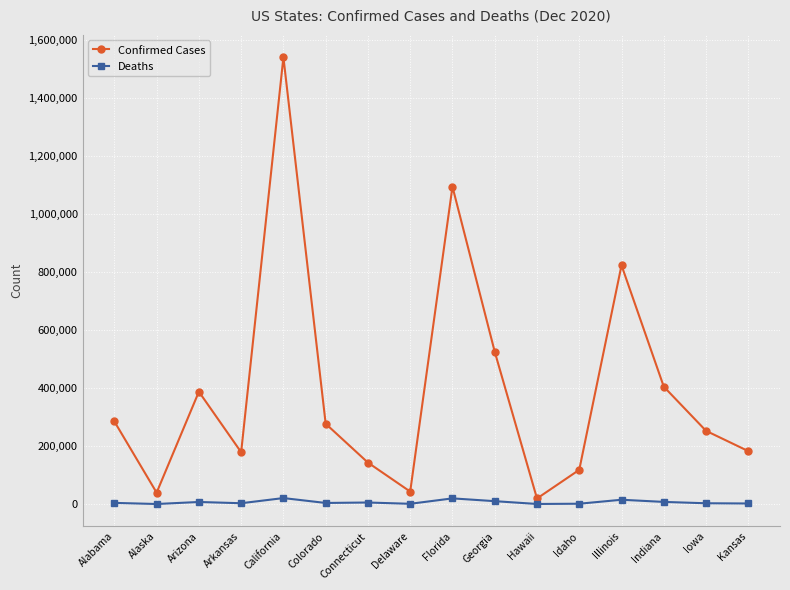

List the series in order of their peak value, lowest first.

Deaths, Confirmed Cases